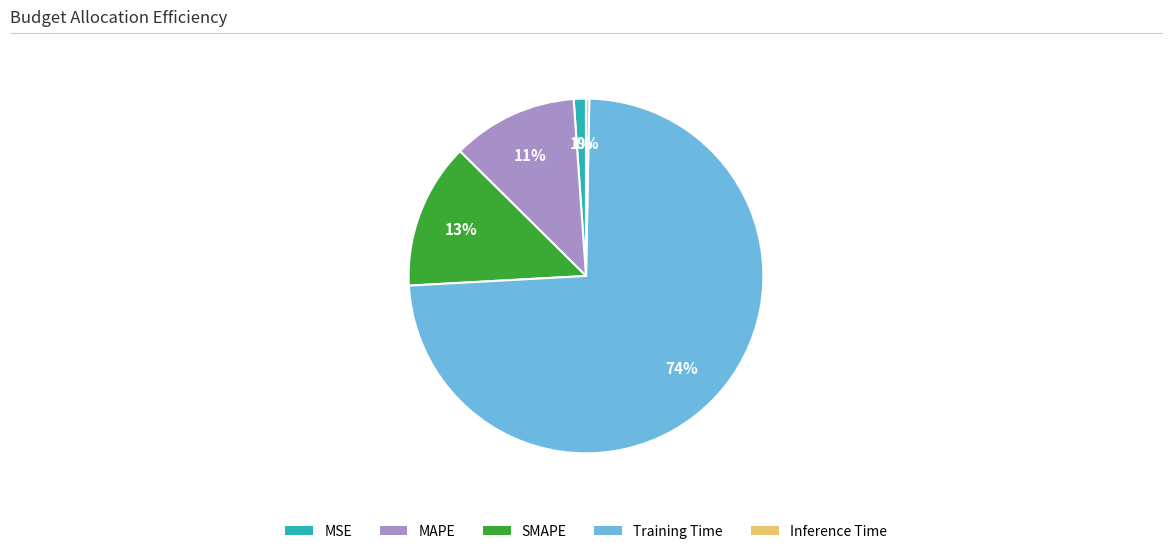

To the nearest percent, what is the difference between the MAPE and SMAPE slice percentages?

2%